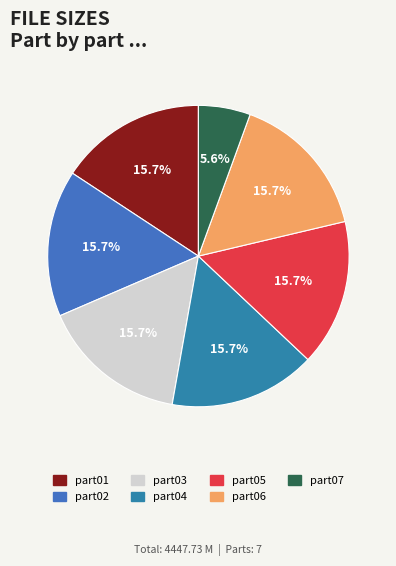

How many slices are in this pie chart?

7